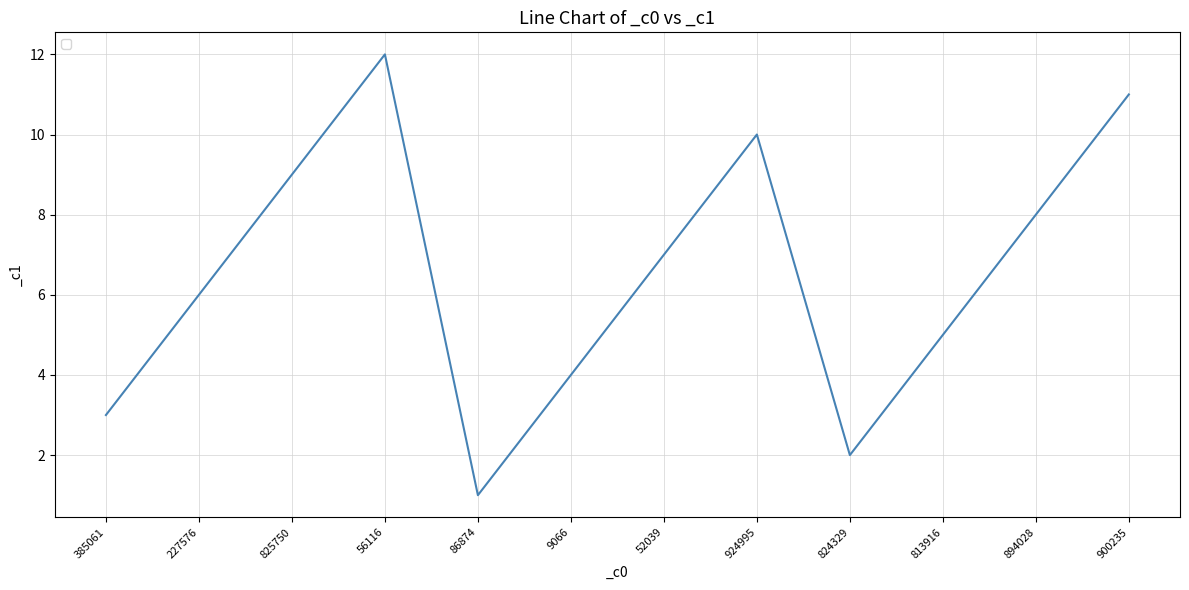

What is the difference between the second highest and second lowest values?

9